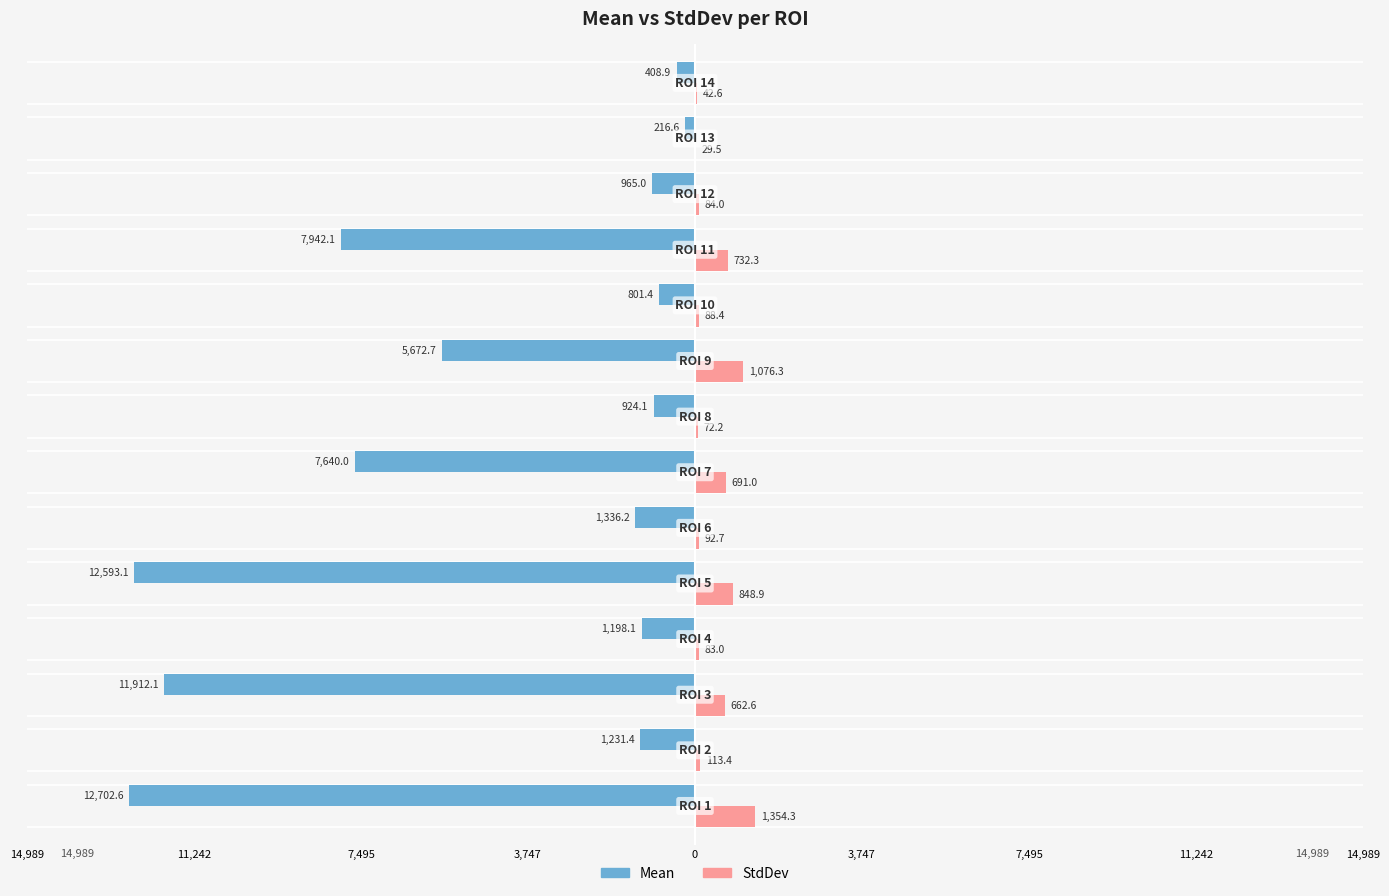

How many bars are there in total?

28